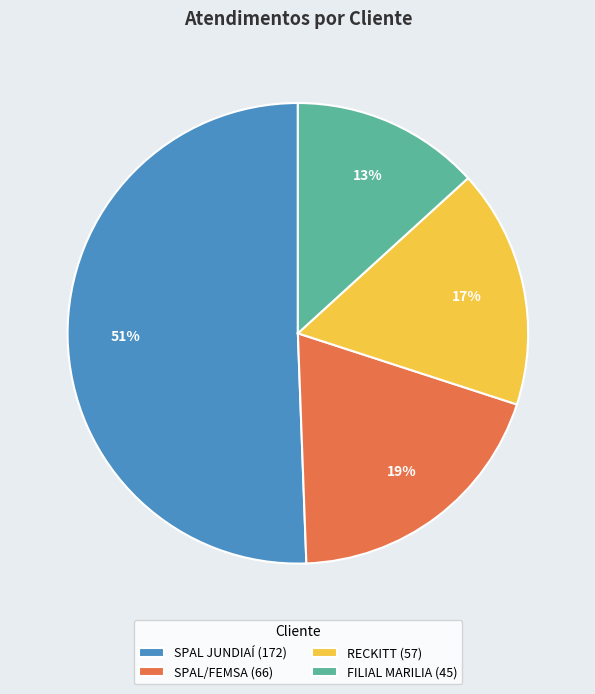

Which slice is the largest?

SPAL JUNDIAÍ